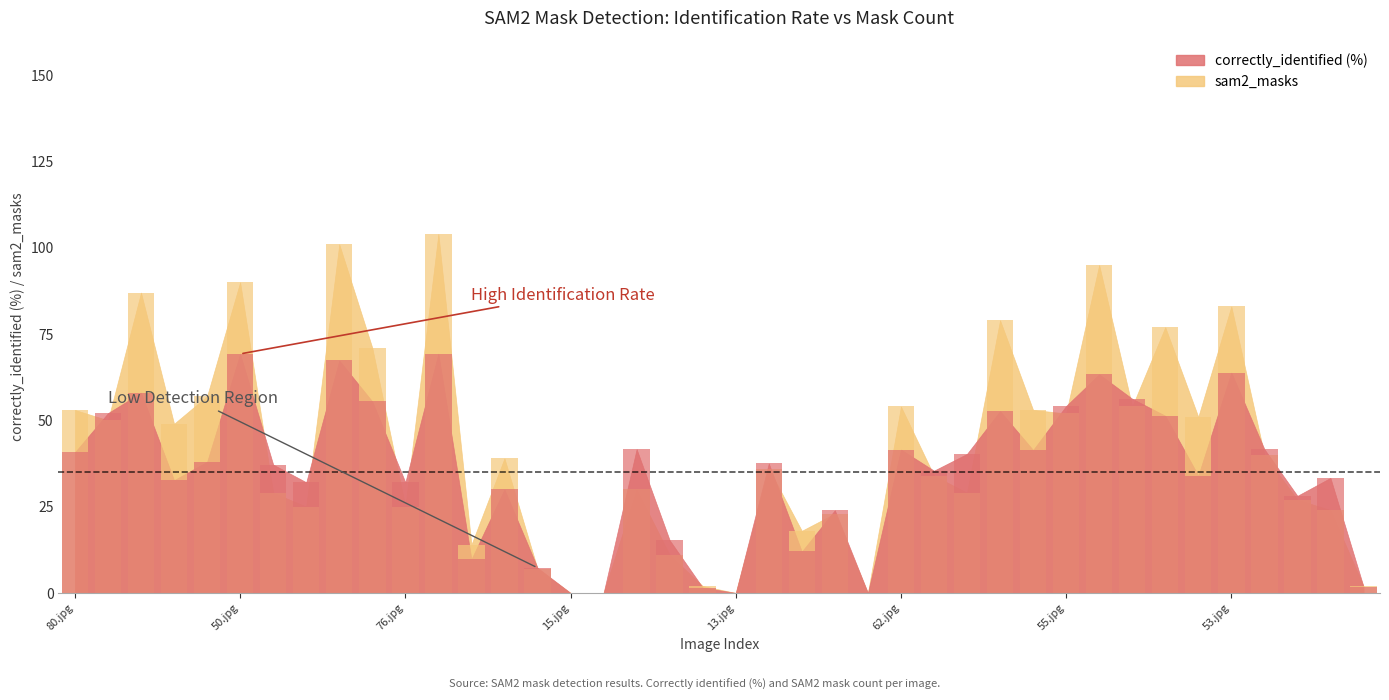

What is the greatest value displayed?

104.0